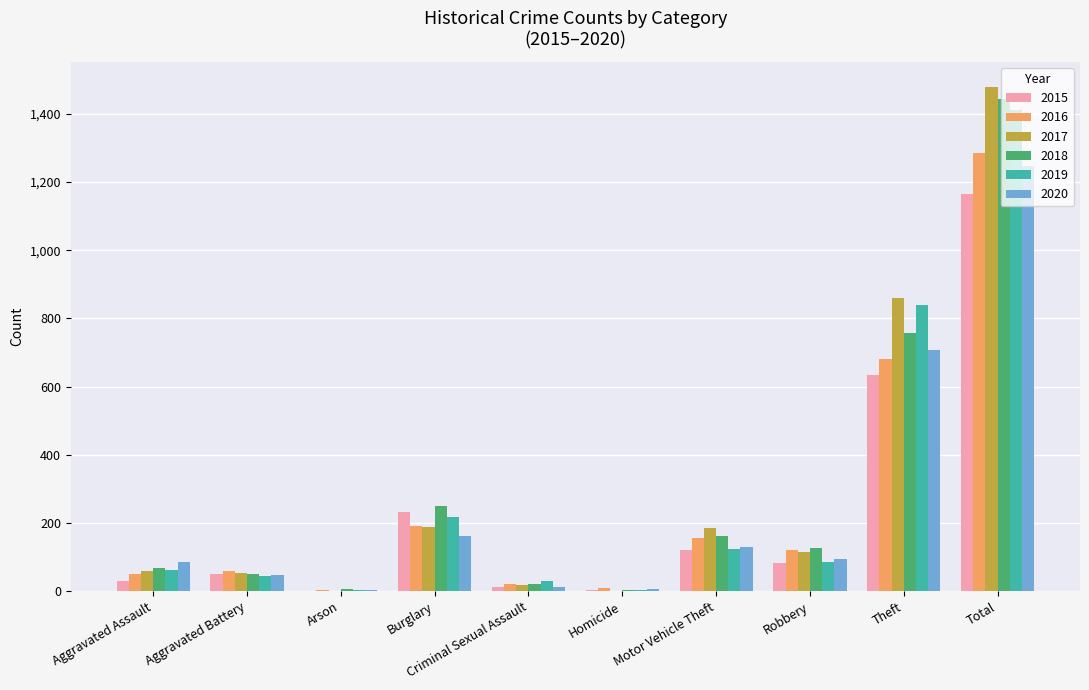

The 2016 series shows 59 at Aggravated Battery. True or false?

True